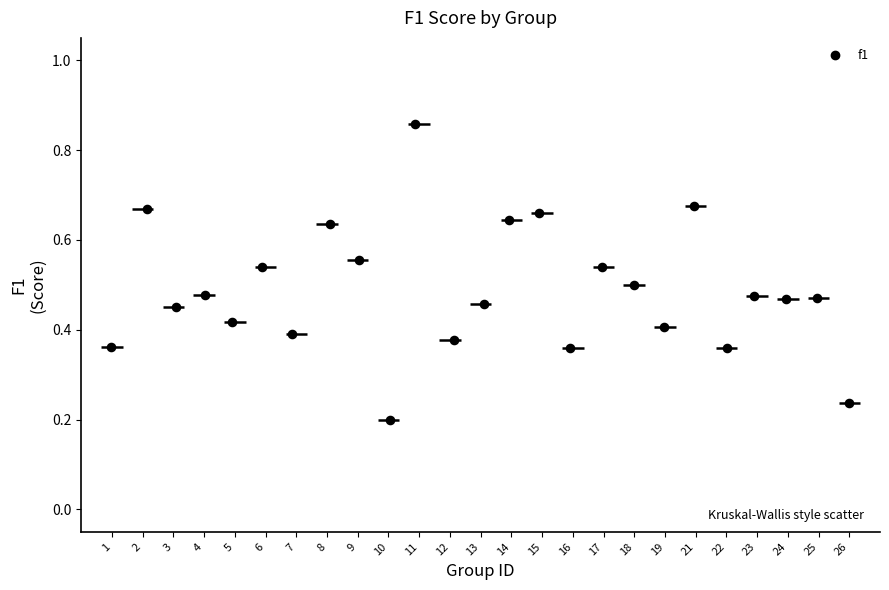

What is the range of X values (max minus min)?

24.0